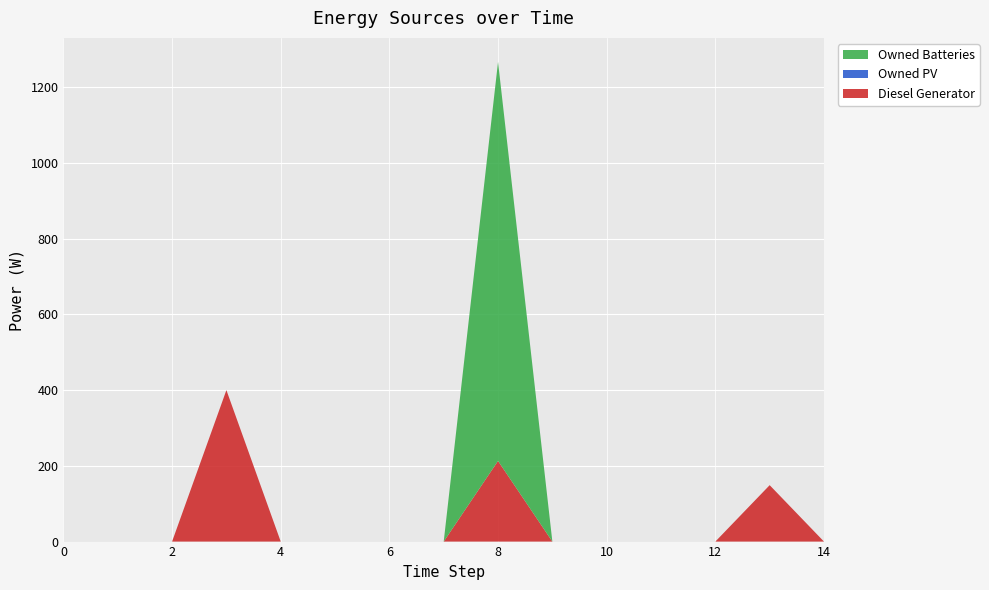

Reading left to right, extract all data points from this chart.

Diesel Generator: 0	0	0	400	0	0	0	0	213	0	0	0	0	149	0
Owned PV: 0	0	0	0	0	0	0	0	0	0	0	0	0	0	0
Owned Batteries: 0	0	0	0	0	0	0	0	1054	0	0	0	0	0	0